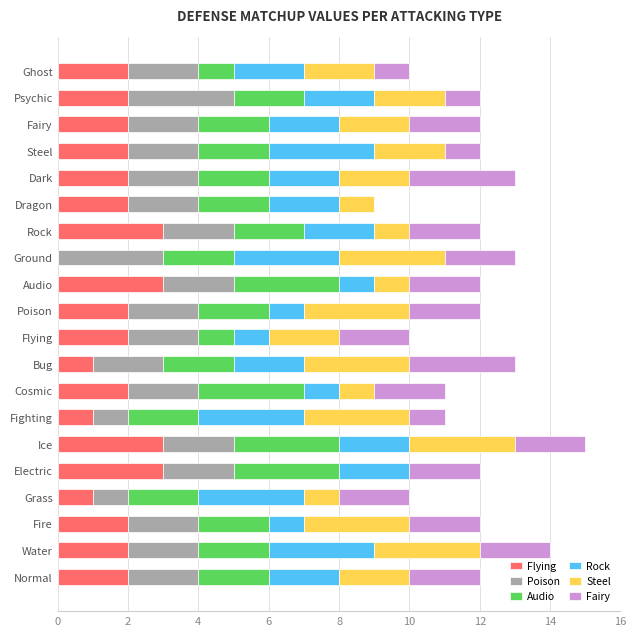

What is the maximum value for Flying?

3